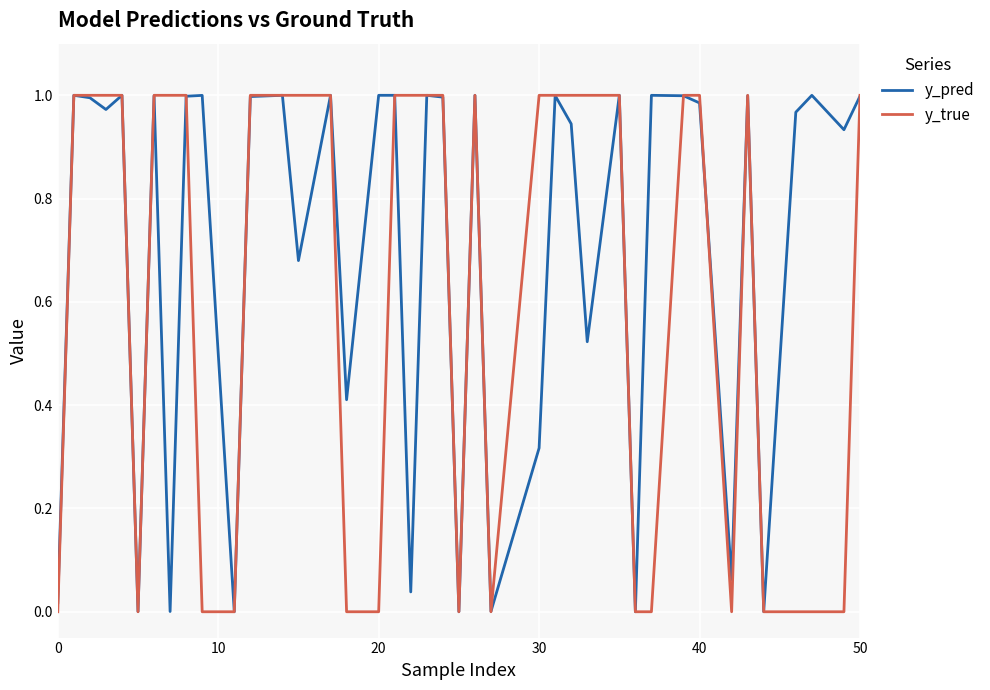

Which series has the largest range (max minus min)?

y_true